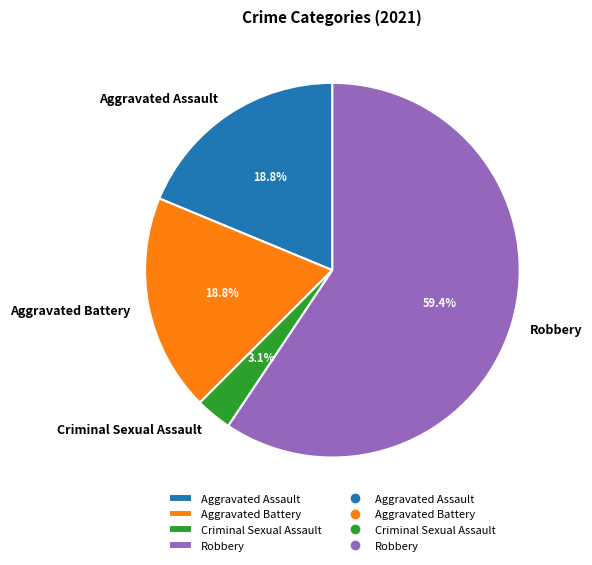

The Aggravated Battery slice represents 19% of the pie. True or false?

True